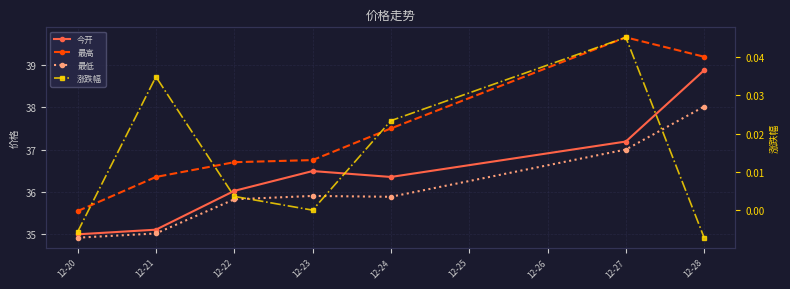

What is the value of the 最高 point at the 5th from the left?

37.5